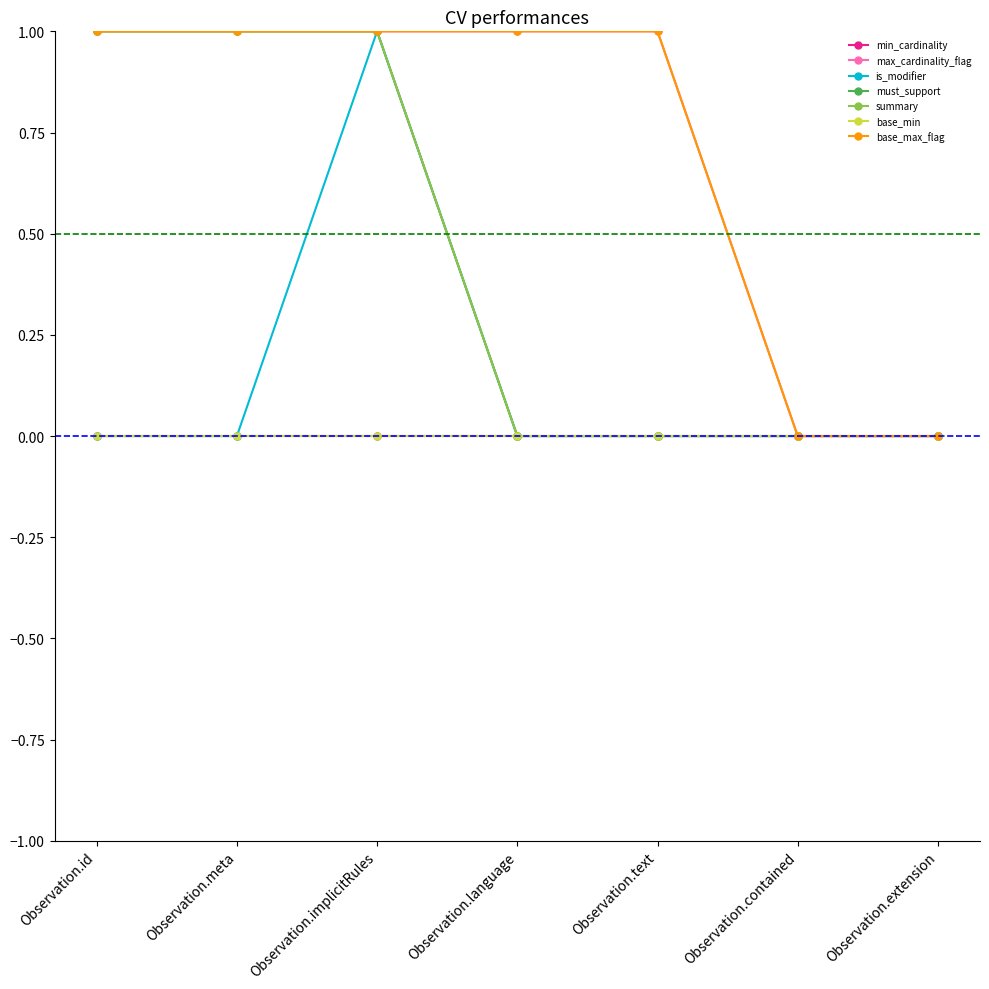

Does the chart have visible grid lines?

No